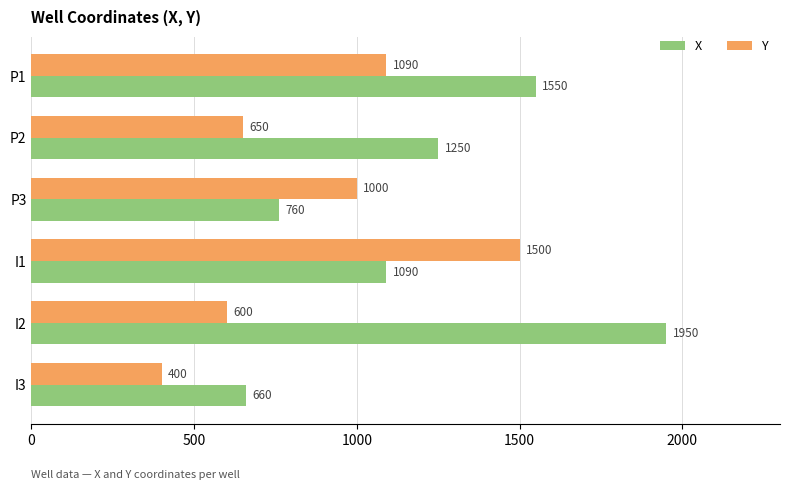

Which category has the lowest value in the X series?

I3